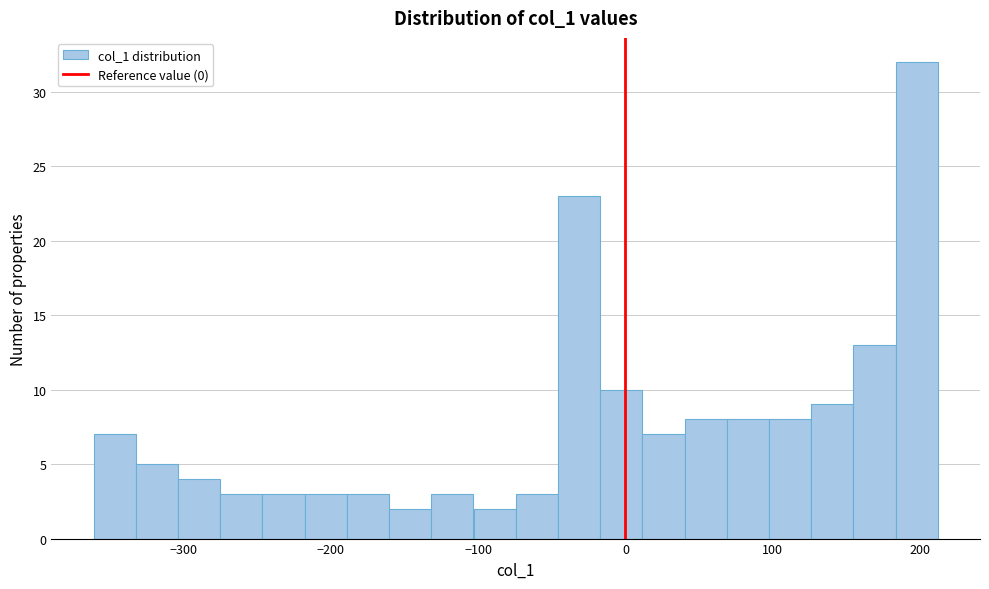

Around what value on the x-axis is the tallest bar? Give the approximate position of its centre, as read against the axis.

200